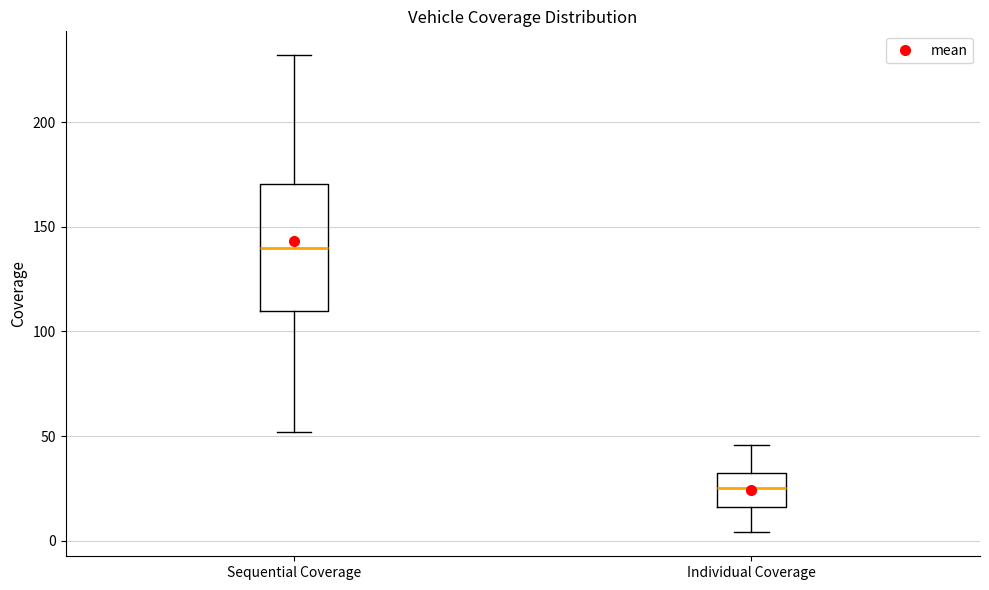

Where does the median line of the box for Individual Coverage sit on the y-axis? The values are not printed on the chart, so give them approximately, as read against the axis.

25